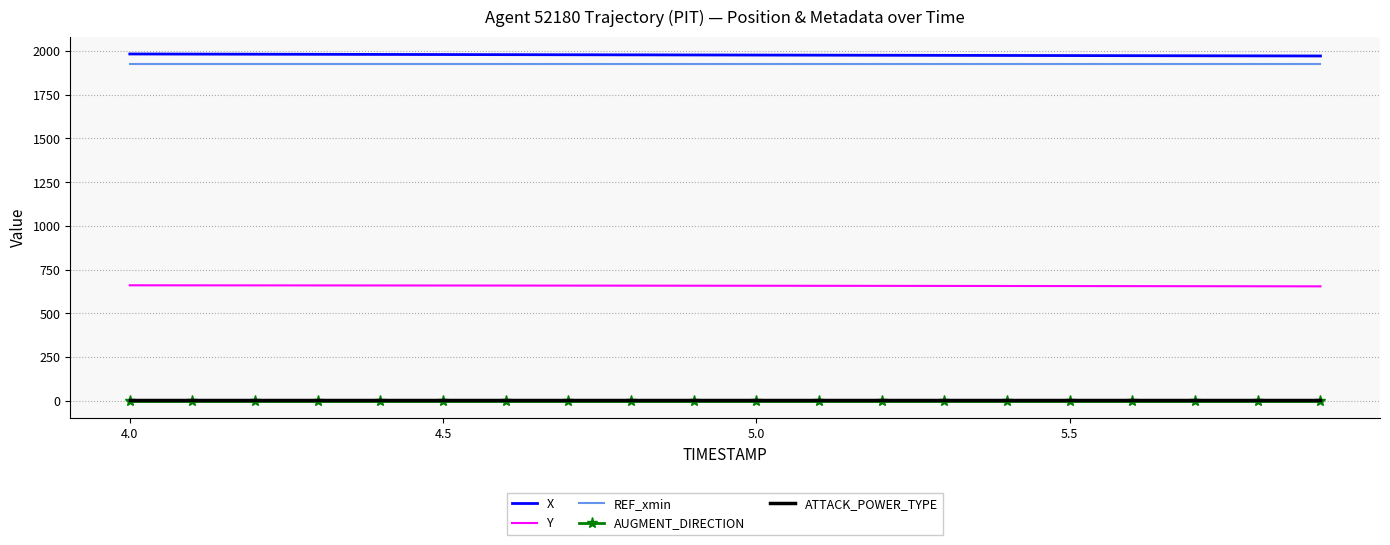

True or false: X and ATTACK_POWER_TYPE cross at least once.

False